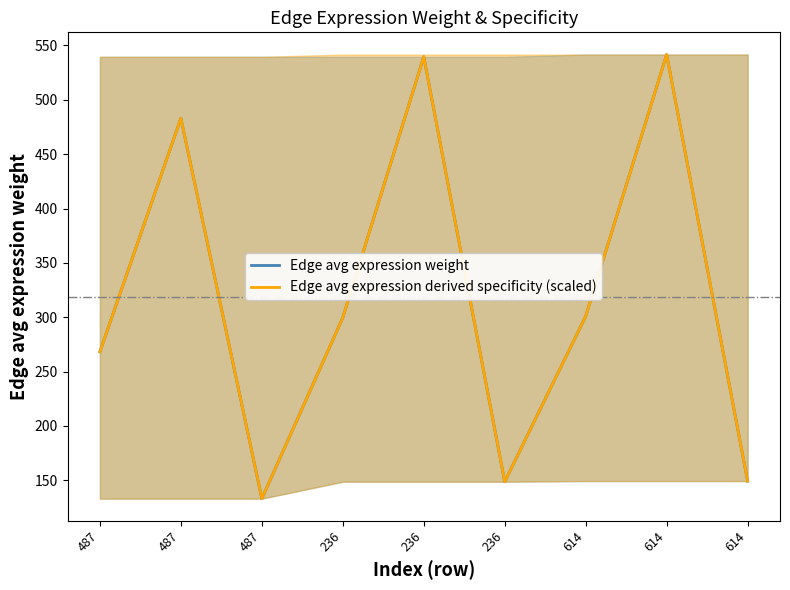

How many lines are shown in the chart?

2